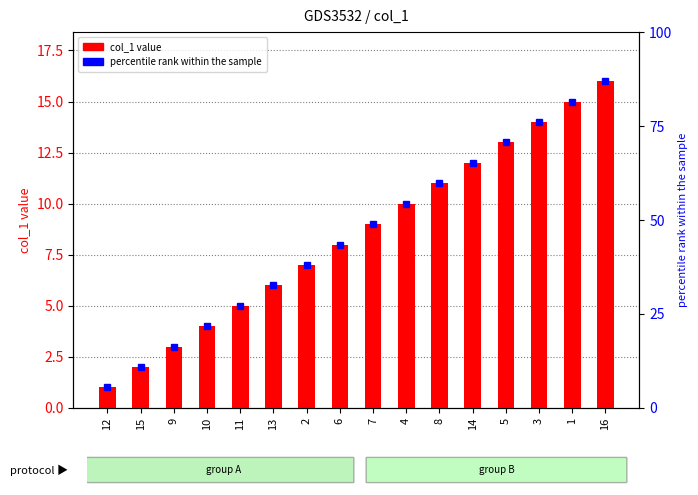

Approximately how many times larger is the value at 3 compared to 8?

1.3